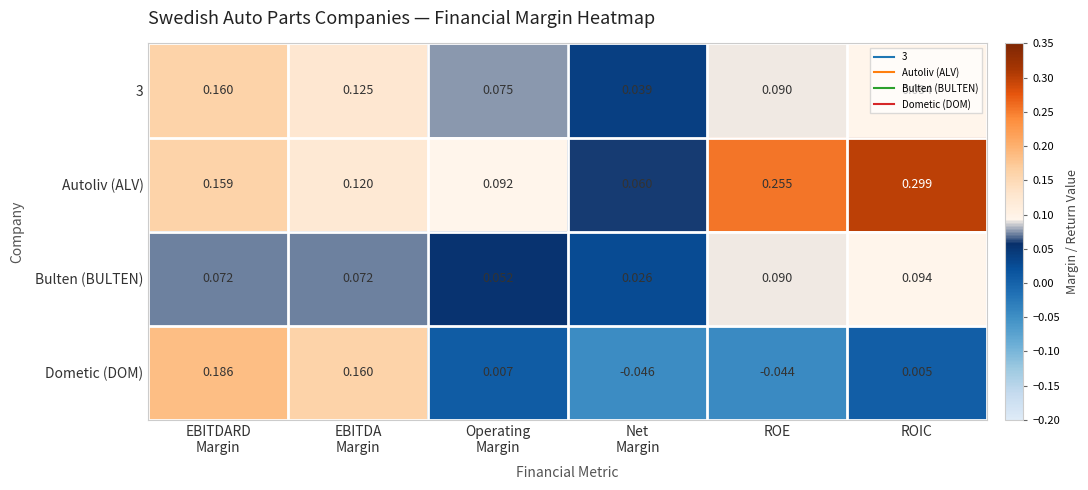

Which series has the largest total across all categories?

Autoliv (ALV)